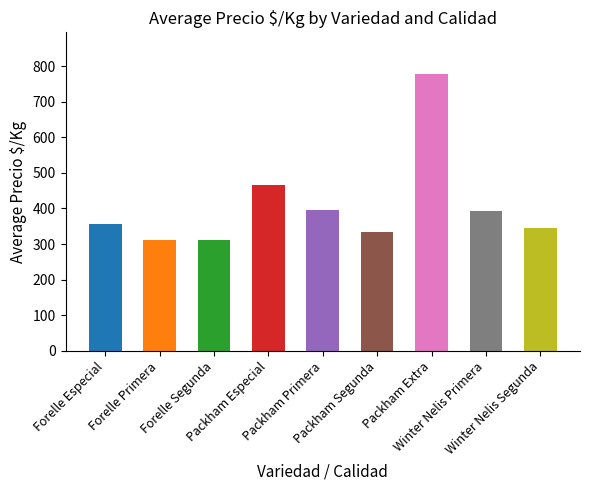

What is the average value?

410